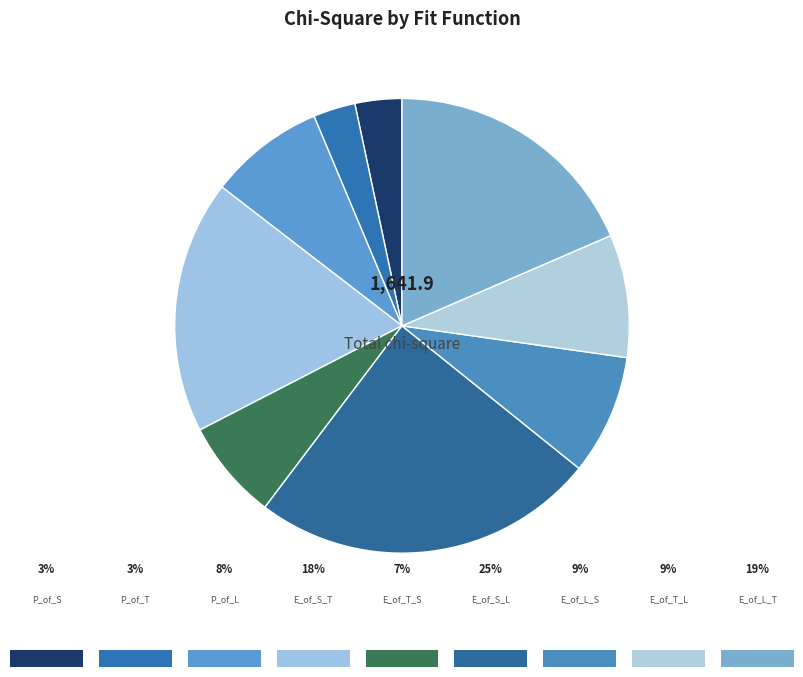

How many segments does this pie chart have?

9